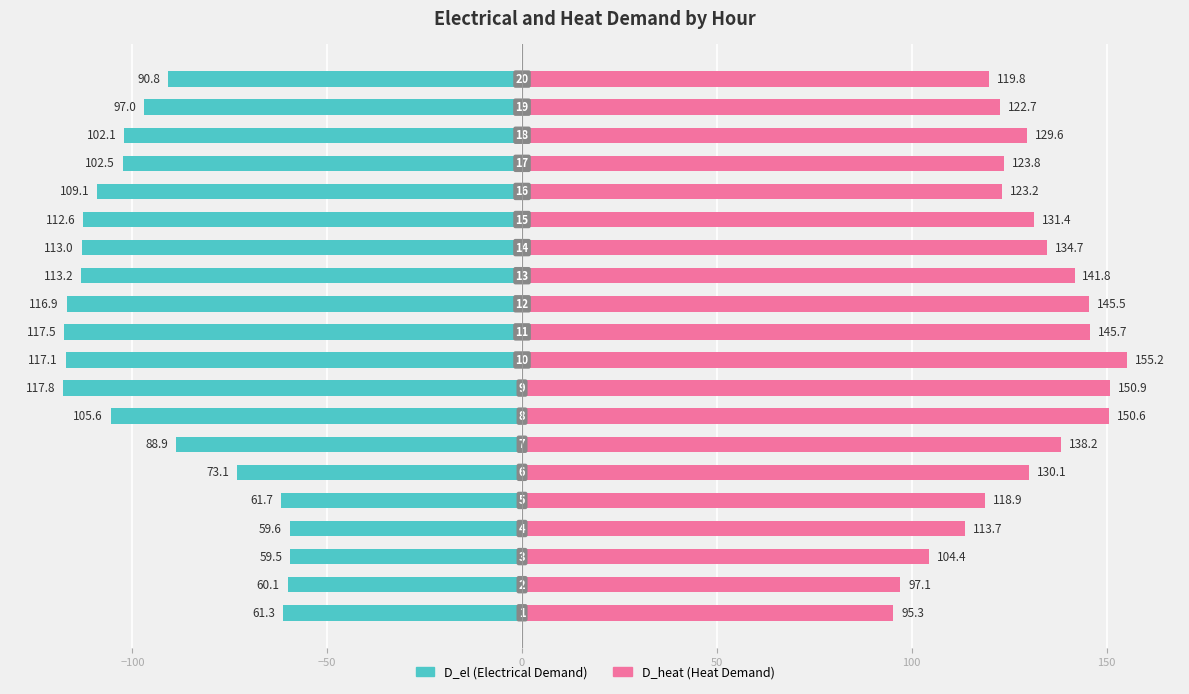

What is the lowest value of the D_heat series?

95.3